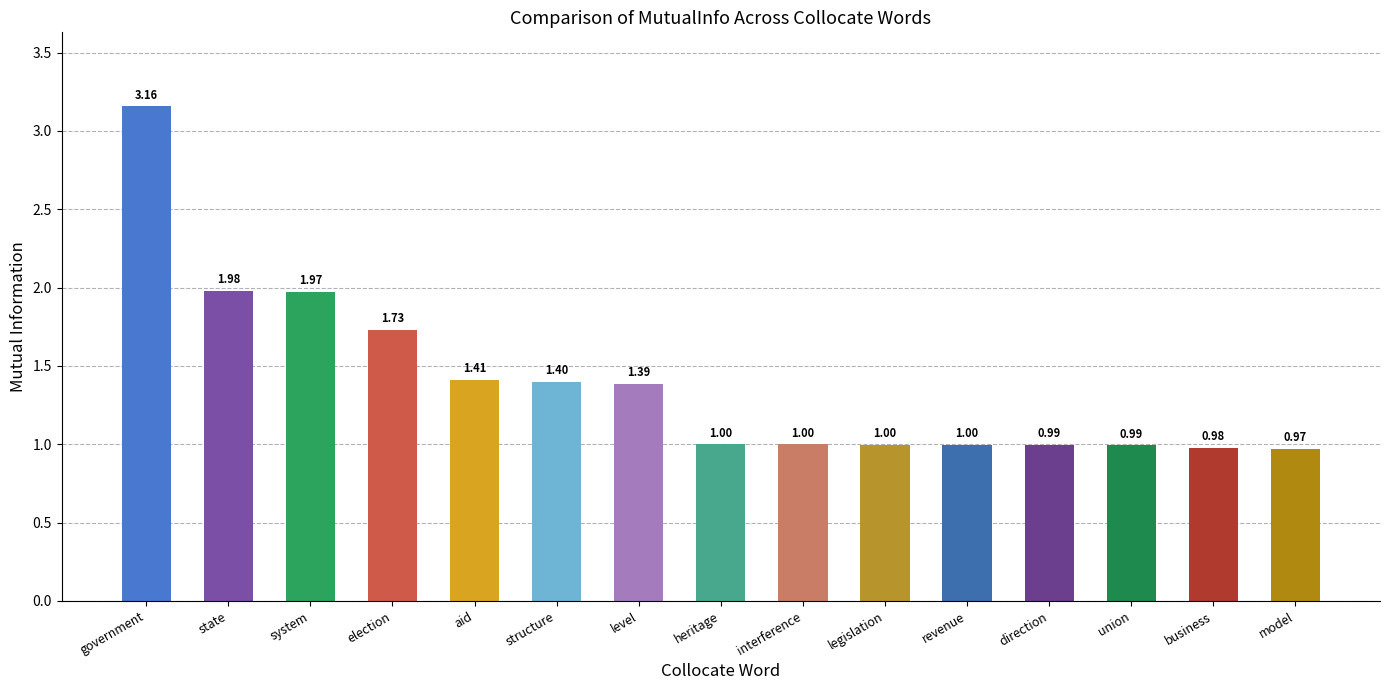

Which category has the lowest value across all series?

model